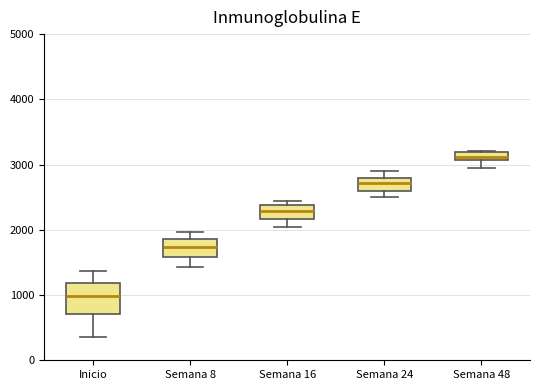

Where does the lower whisker of the box for Semana 16 end on the y-axis? The values are not printed on the chart, so give them approximately, as read against the axis.

2000